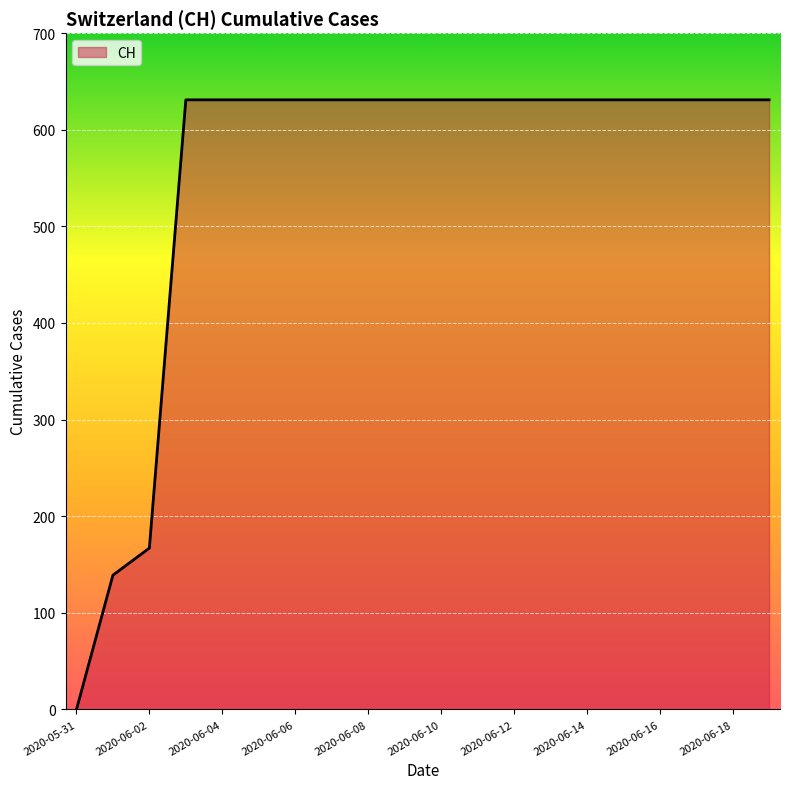

Count the number of categories in the chart.

20